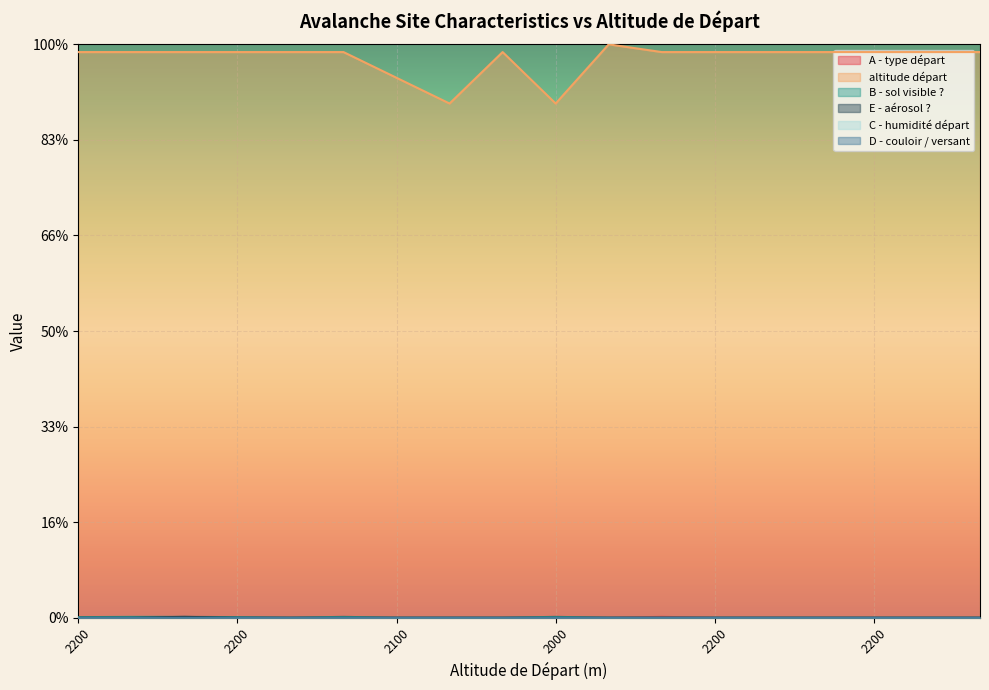

What is the sum of the altitude départ values at 2200 and 2200?

11.8